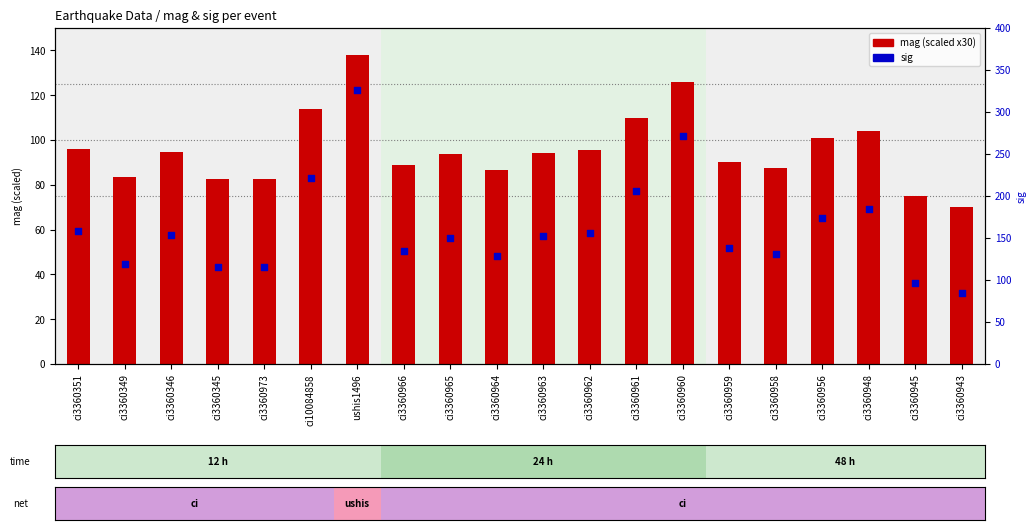

Which series has the widest spread of Y values?

sig